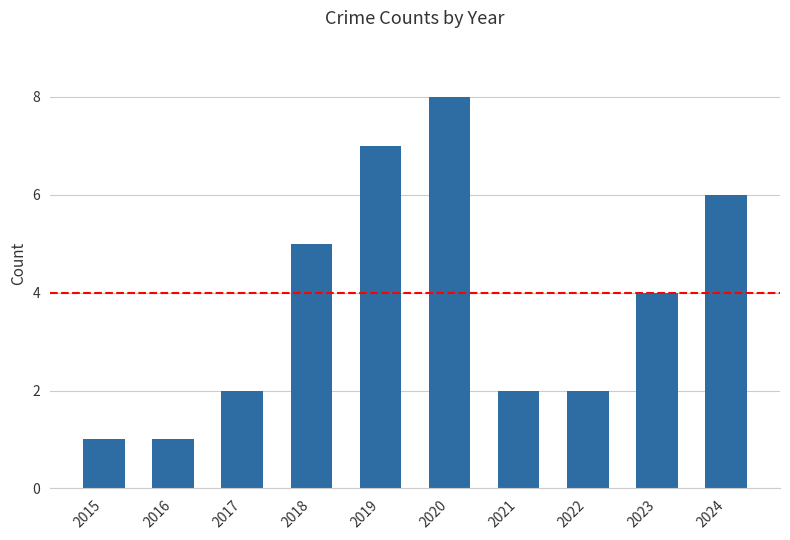

What is the difference between the second highest and second lowest values?

6